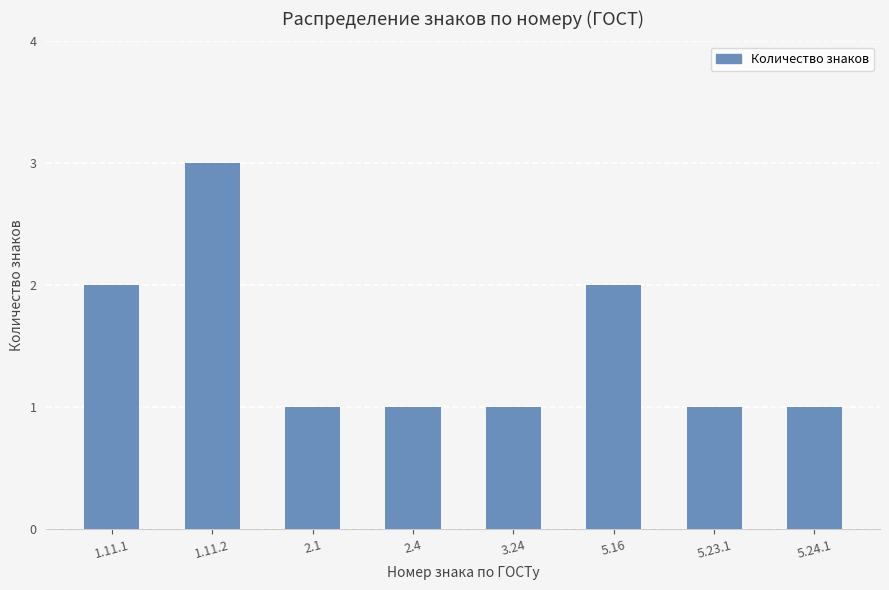

What is the sum of the values at 1.11.1 and 2.4?

3